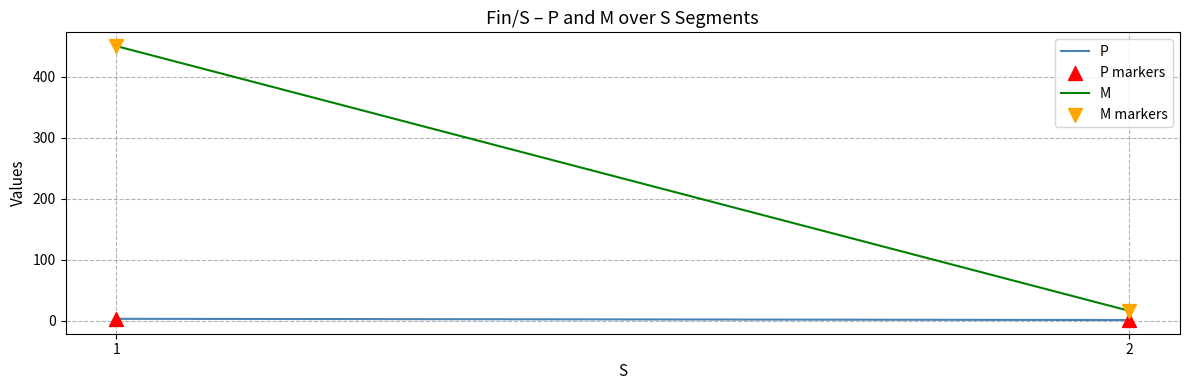

Across all data points, what is the average Y value?

118